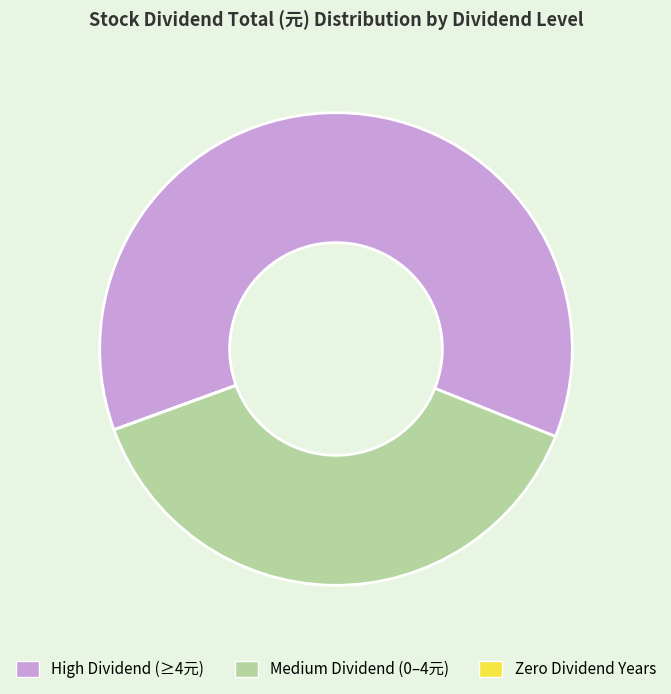

Is there any slice that represents more than half of the pie?

Yes